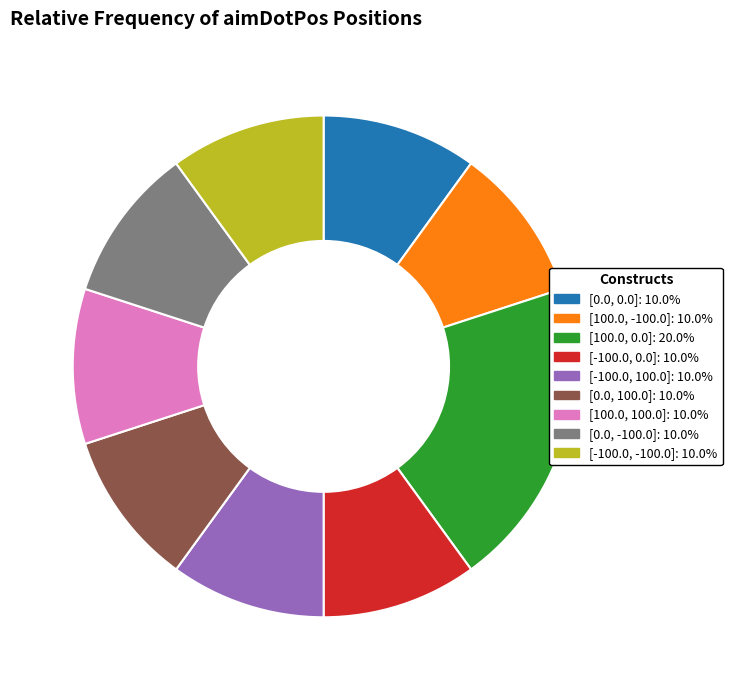

Is there any slice that represents more than half of the pie?

No